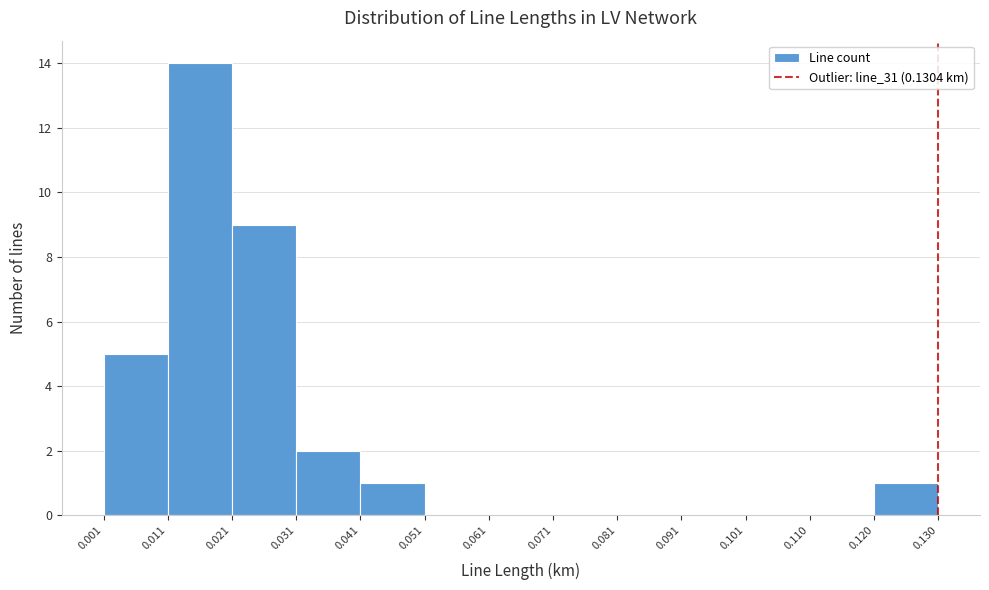

Reading left to right, transcribe this chart: for each bar, give the range it covers on the x-axis and its height. The values are not printed on the chart, so give them approximately, as read against the axis.

0.001 to 0.011: 5
0.011 to 0.021: 14
0.021 to 0.031: 9
0.031 to 0.041: 2
0.041 to 0.051: 1
0.051 to 0.061: 0
0.061 to 0.071: 0
0.071 to 0.081: 0
0.081 to 0.091: 0
0.091 to 0.101: 0
0.101 to 0.110: 0
0.110 to 0.120: 0
0.120 to 0.130: 1